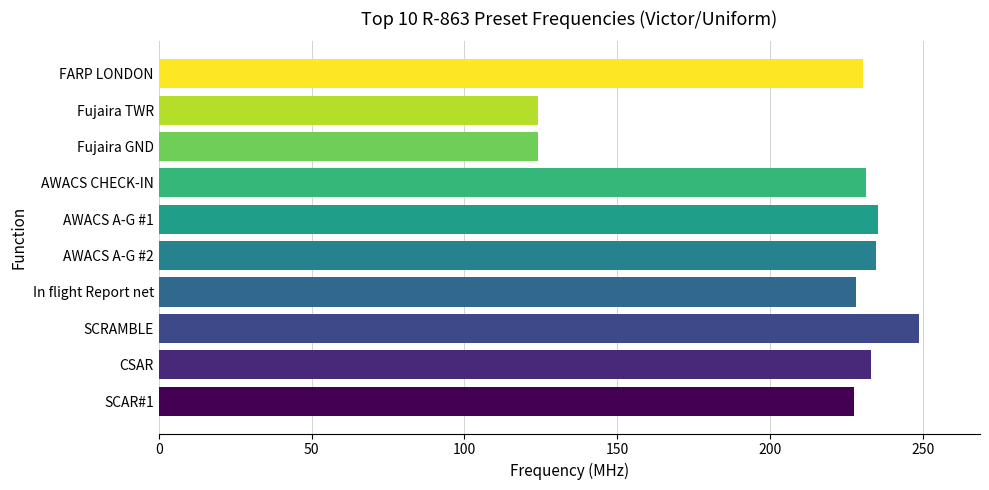

How many distinct data groups are displayed?

1